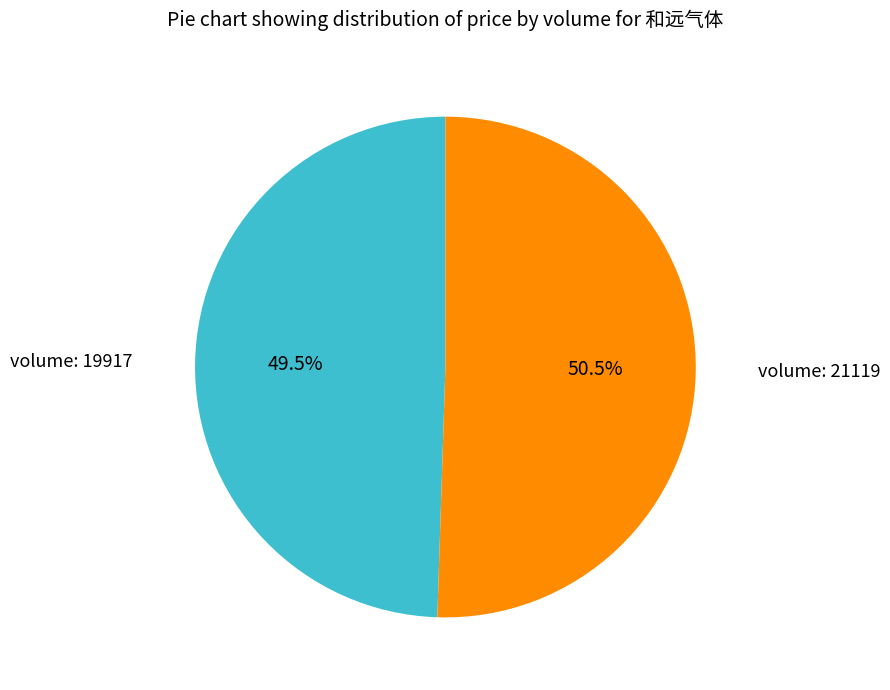

What is the ratio of the value at volume: 21119 to the value at volume: 19917?

1.0